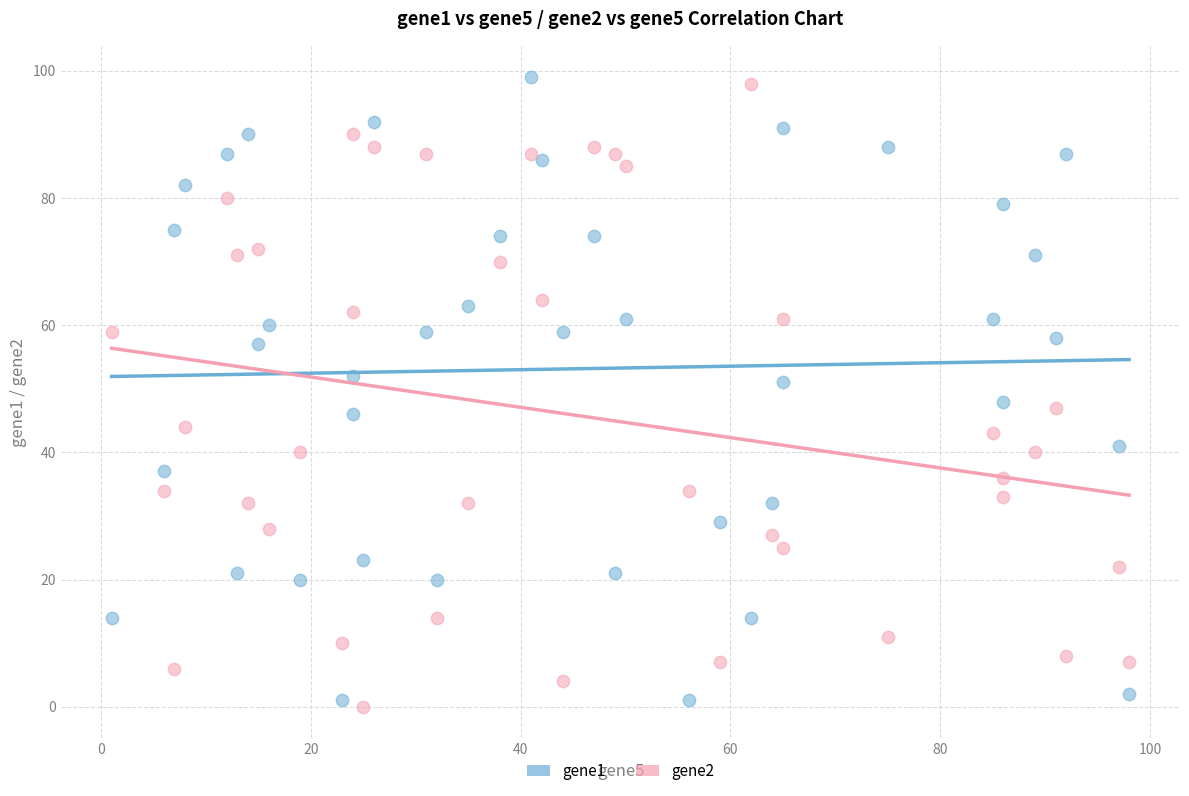

What is the X range (max minus min) for the scatter plot?

97